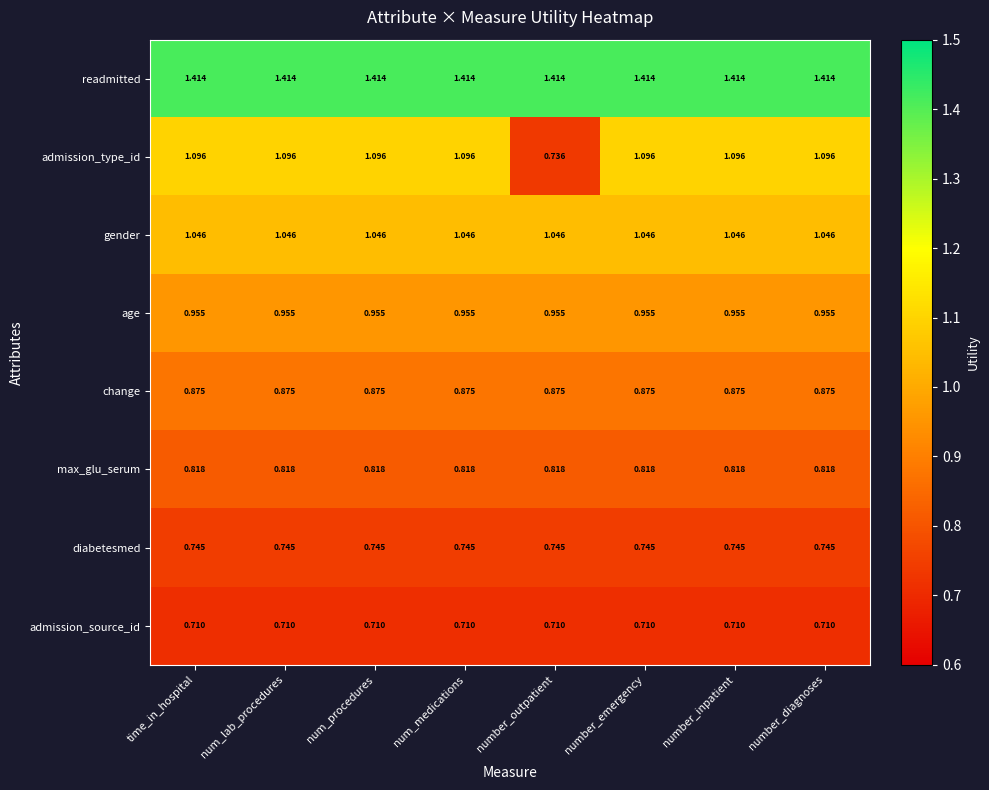

At which label does admission_type_id reach its minimum?

number_outpatient